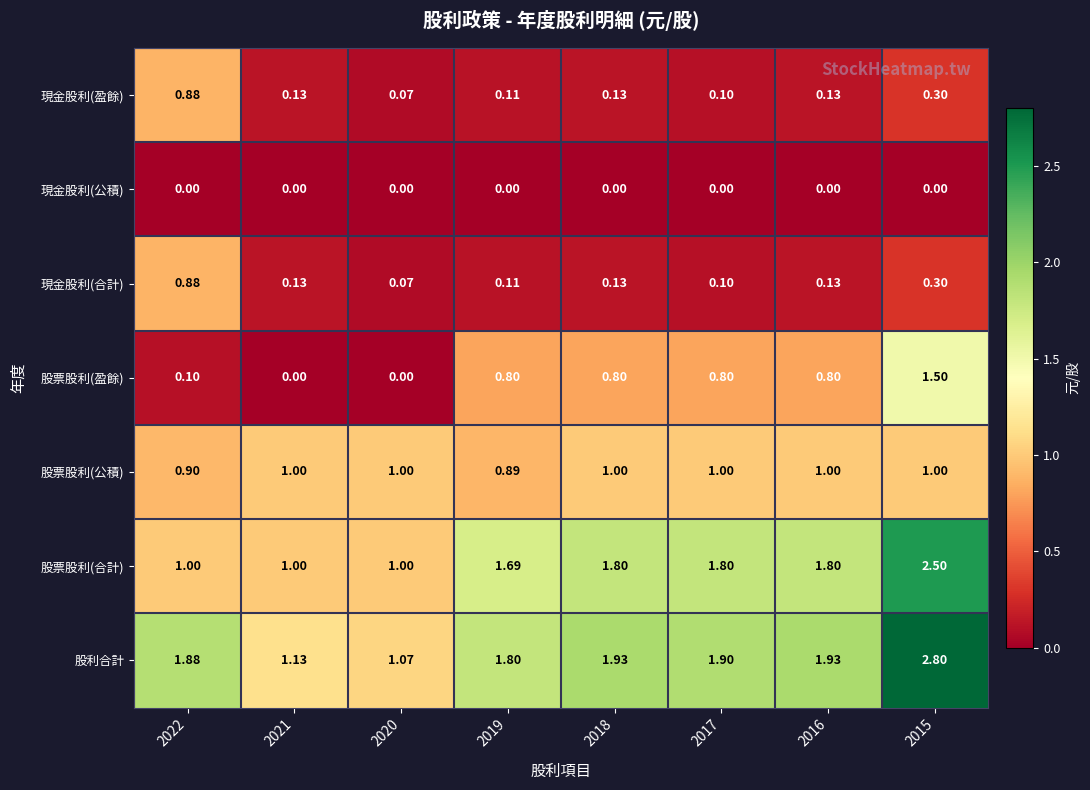

Which series changed the most between 2020 and 2018?

股利合計